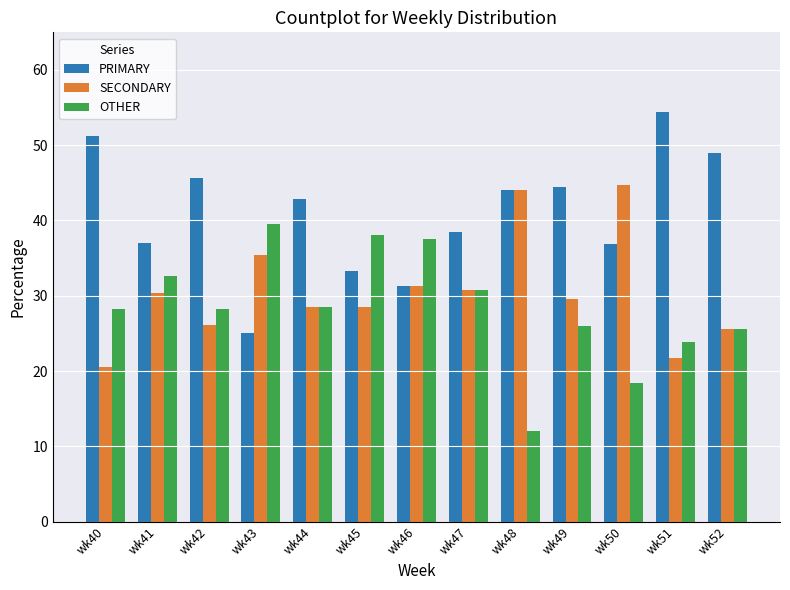

What is the value of the PRIMARY bar at the 5th from the left?

42.9